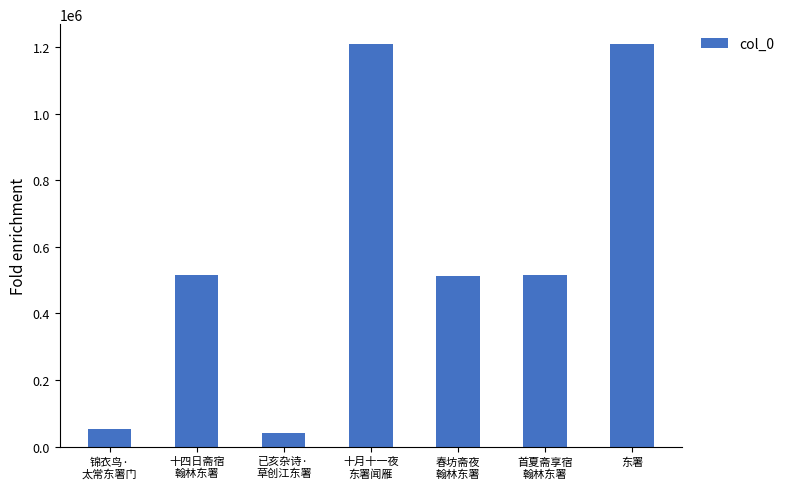

What is the difference between the maximum and minimum values?

1166258